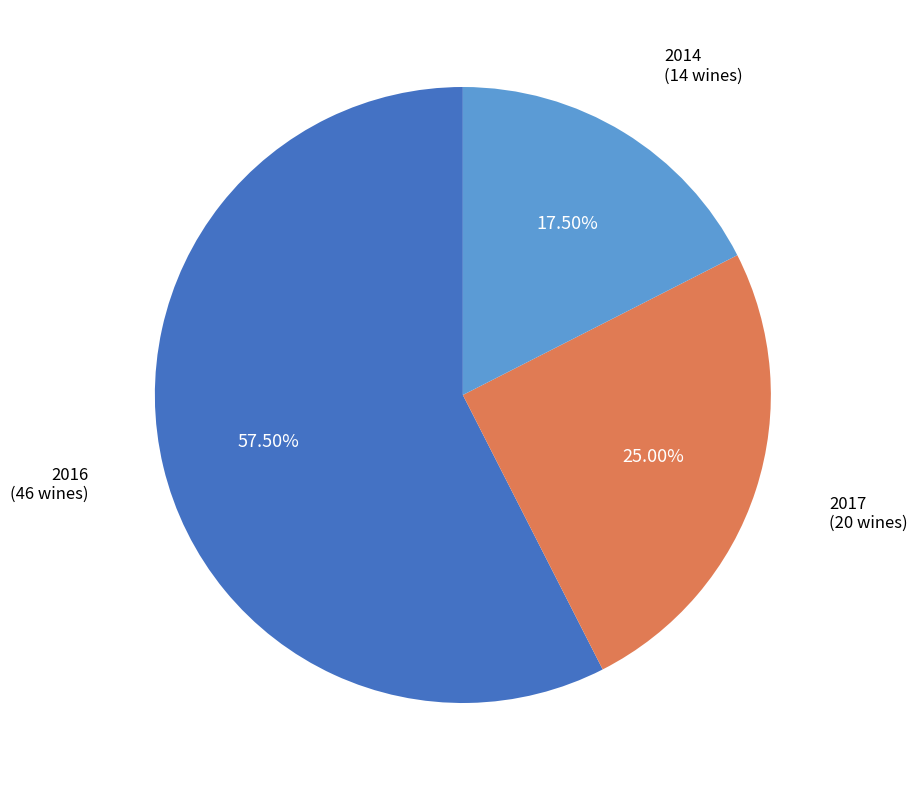

How much of the chart is everything except 2014?

82.5%